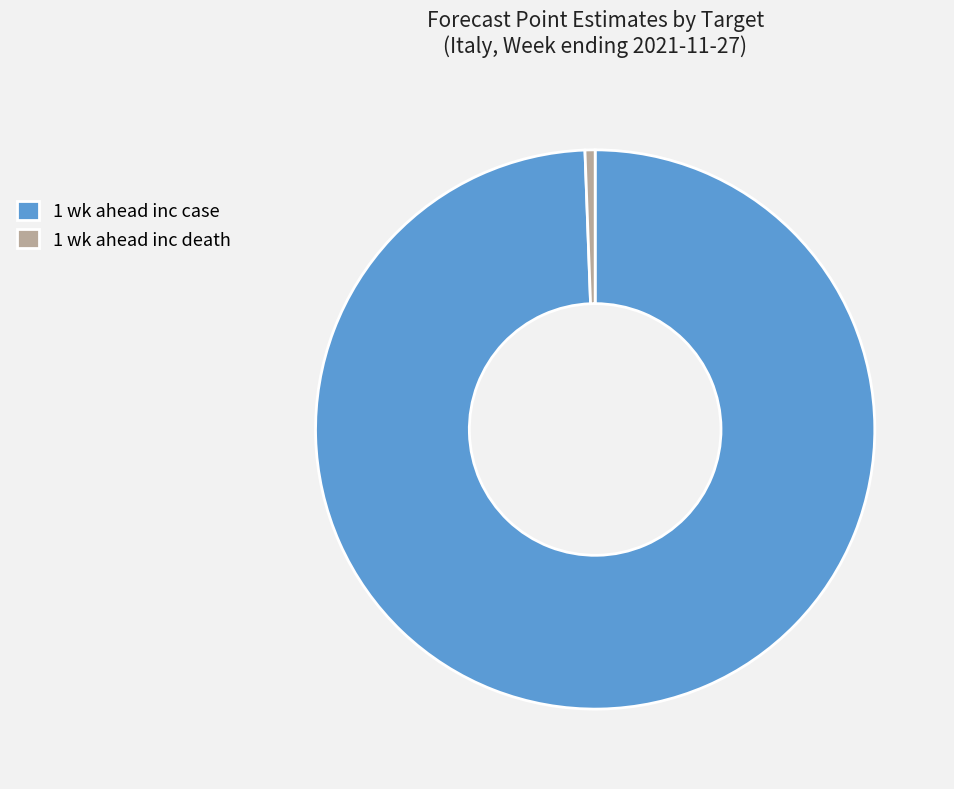

How many segments does this pie chart have?

2